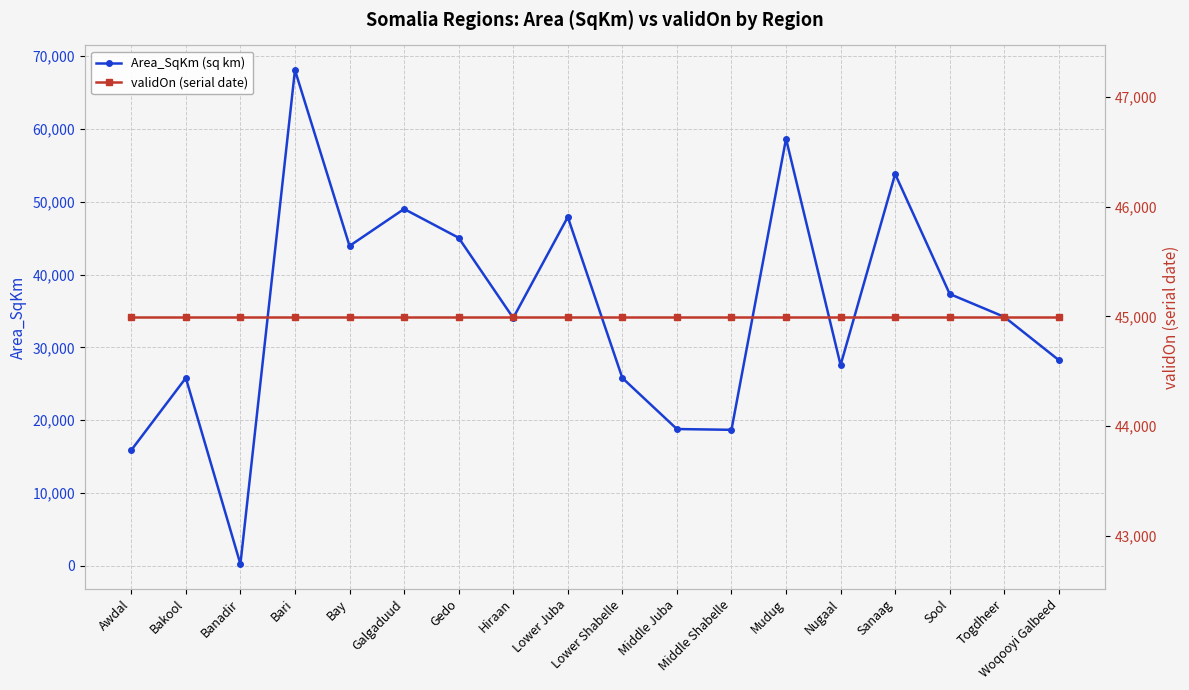

What is the smallest value displayed?

241.3